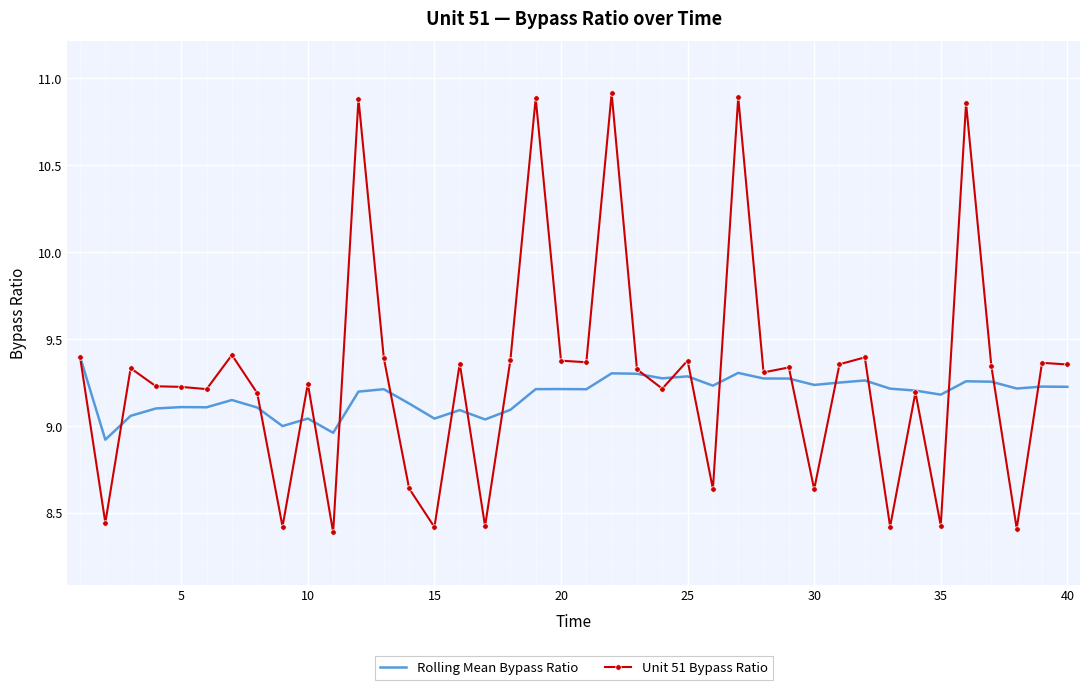

List the series in order of their peak value, highest first.

Unit 51 Bypass Ratio, Rolling Mean Bypass Ratio